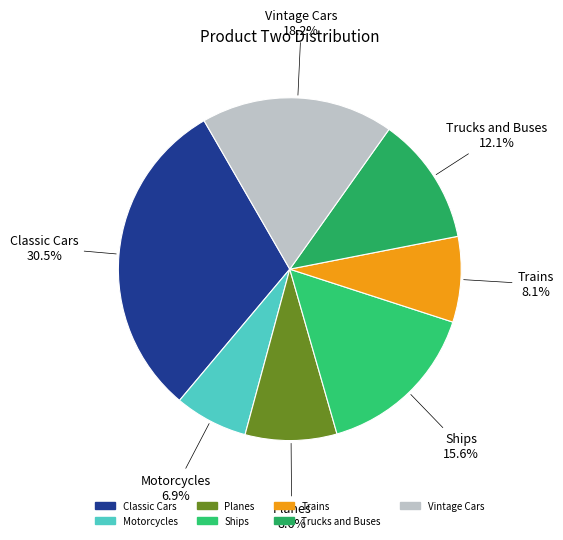

To the nearest percent, what portion does Motorcycles represent?

7%